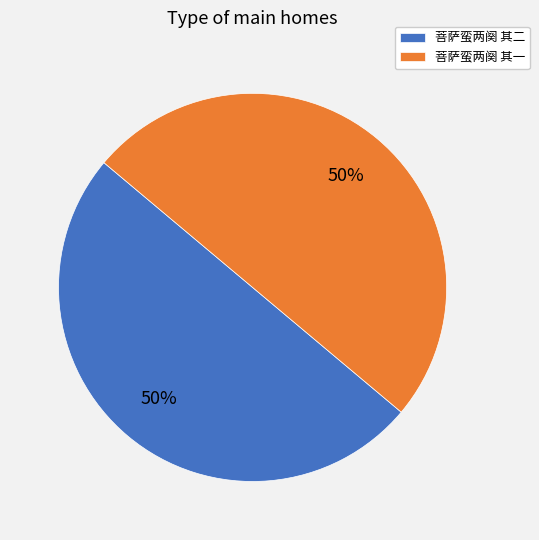

Combined, do 菩萨蛮两阕 其一 and 菩萨蛮两阕 其二 account for over 50%?

Yes